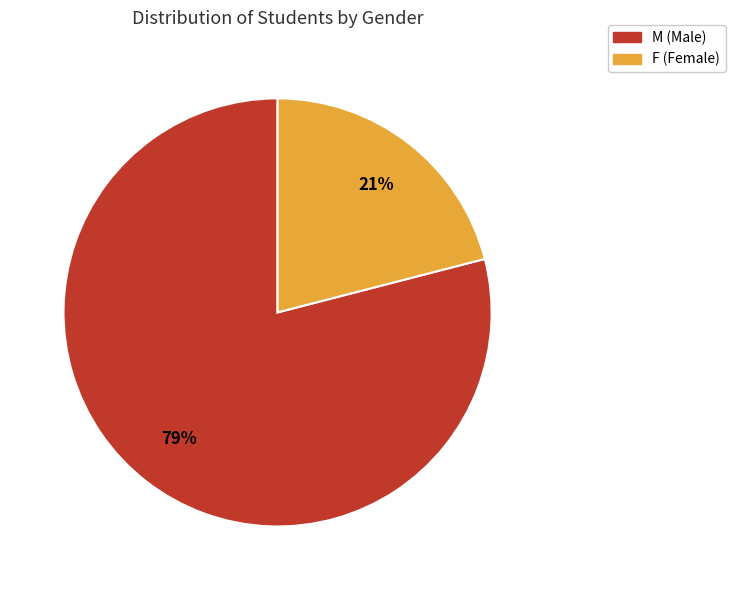

Rank the categories by value from lowest to highest.

F, M